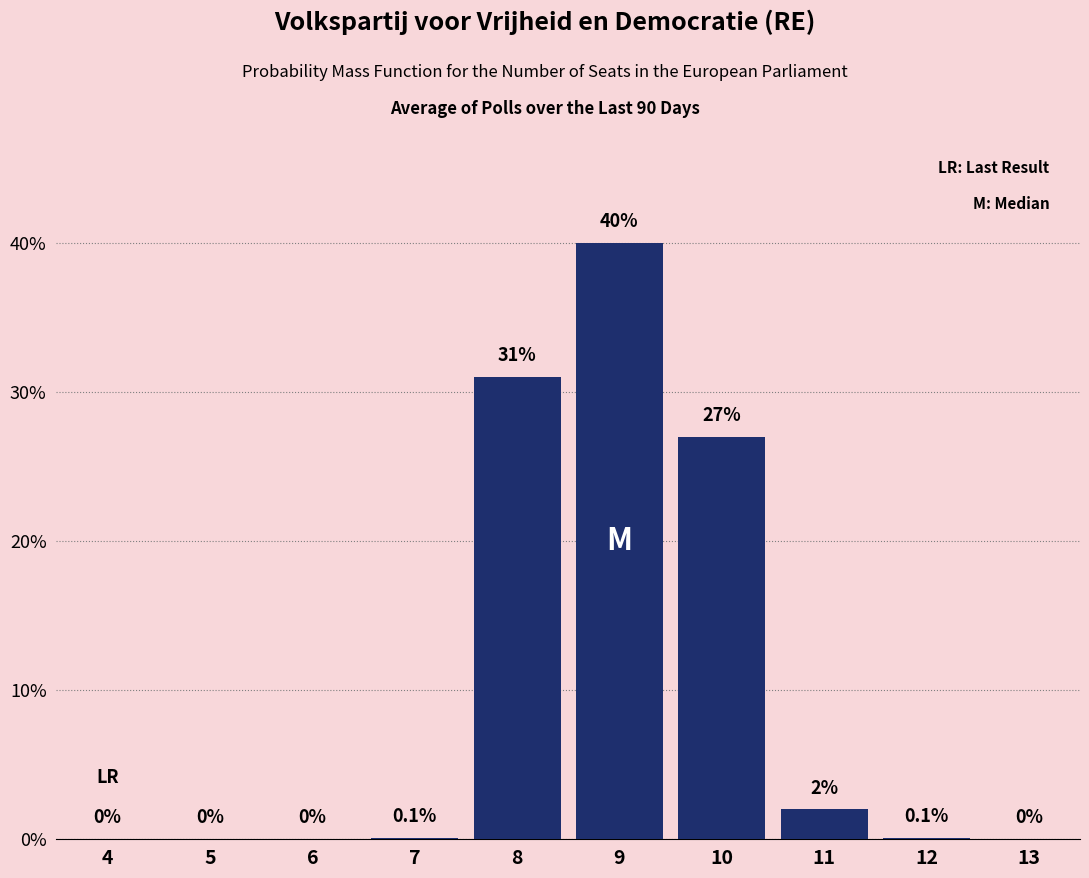

Reading left to right, transcribe all the data shown in this chart.

4=0.0	5=0.0	6=0.0	7=0.1	8=31.0	9=40.0	10=27.0	11=2.0	12=0.1	13=0.0